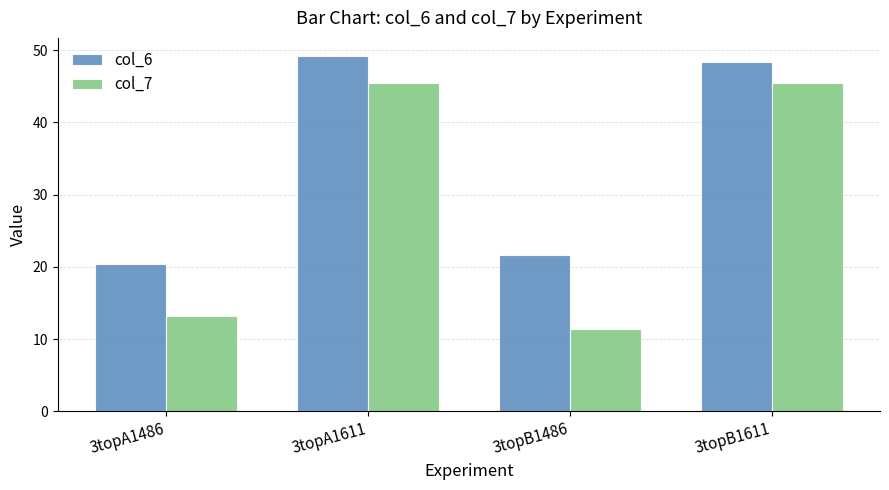

Rank the series by their average value, from highest to lowest.

col_6, col_7